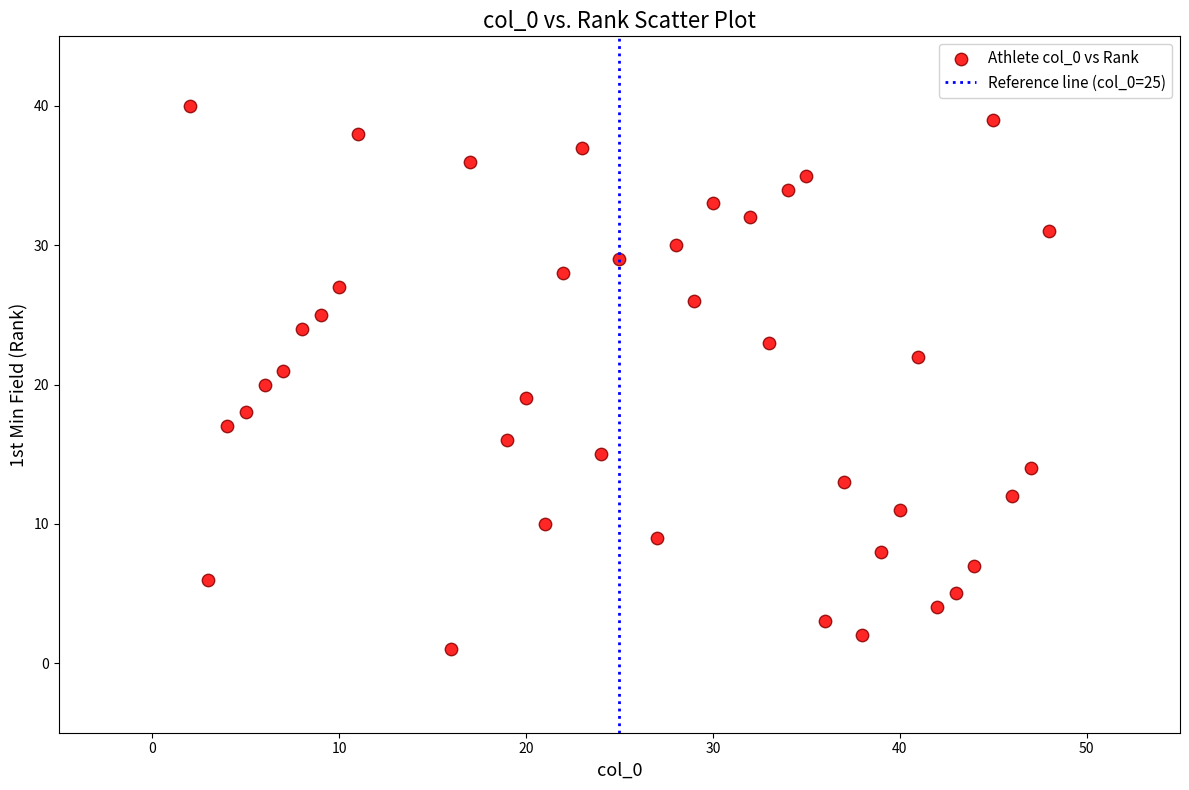

What is the range of X values (max minus min)?

46